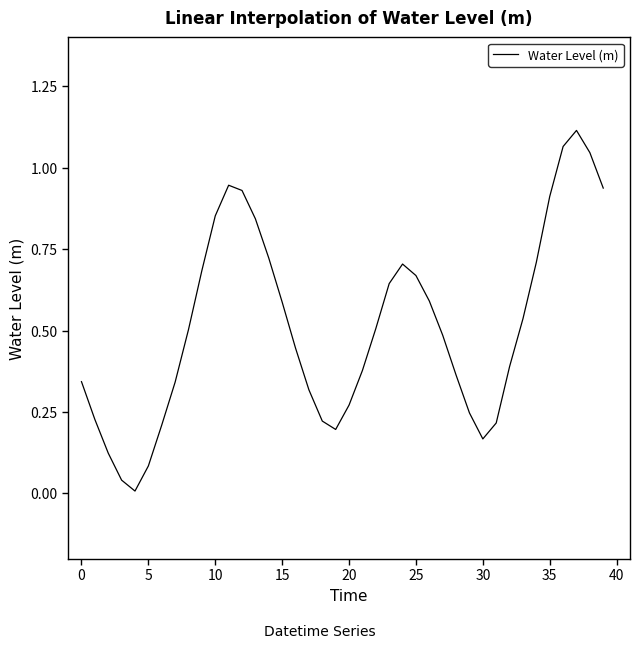

What is the difference between the maximum and minimum values?

1.1